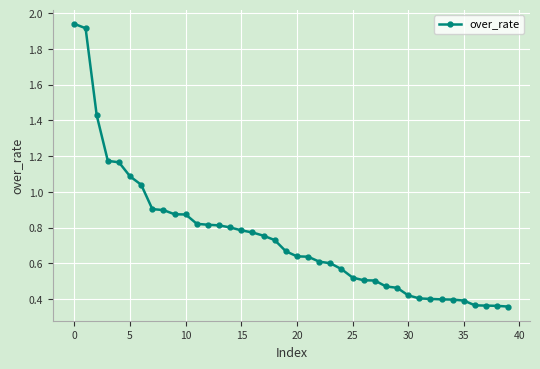

What is the sum of all values?

29.7